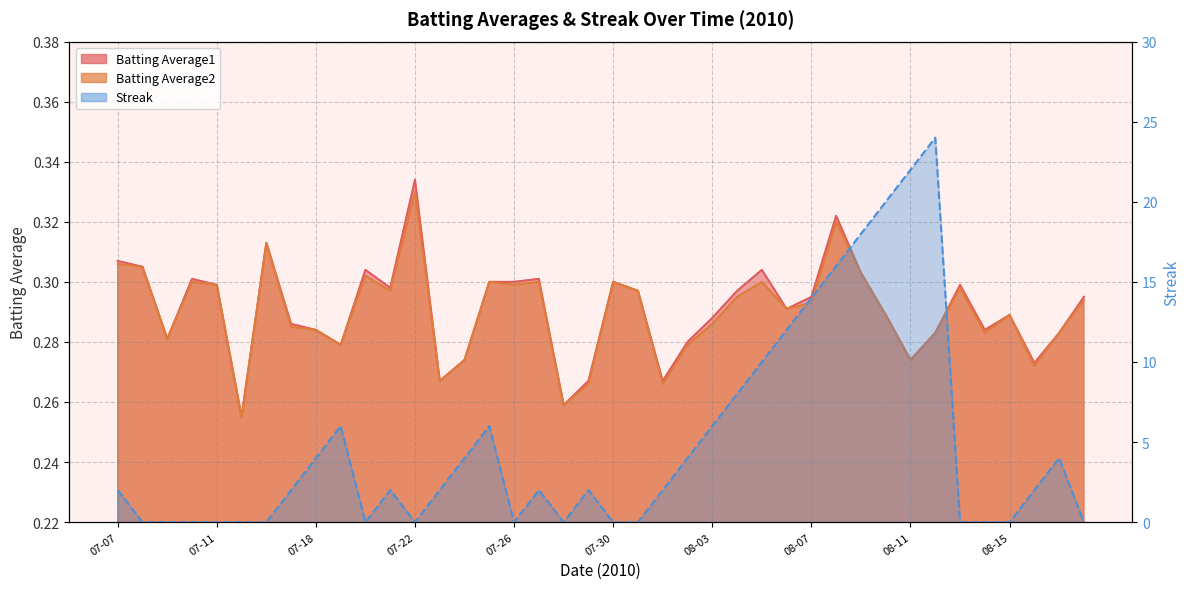

What is the sum of the Batting Average2 values at 08-08 and 08-06?

0.6